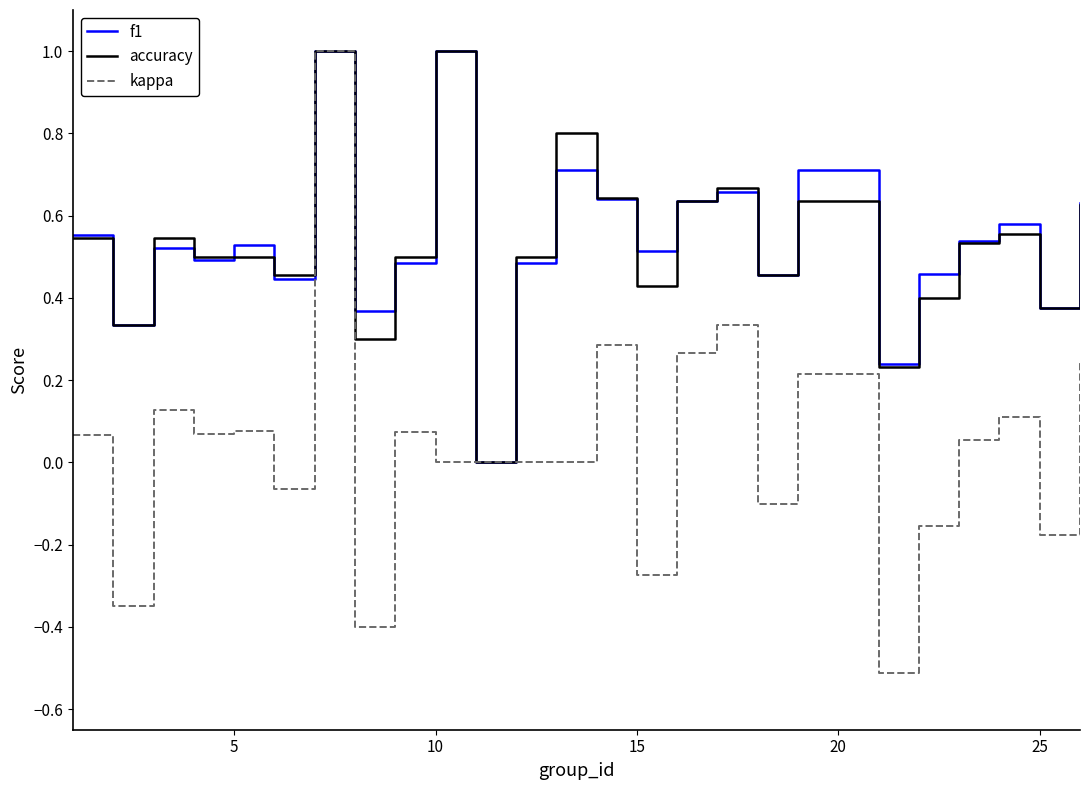

What is the maximum value shown in the chart?

1.0